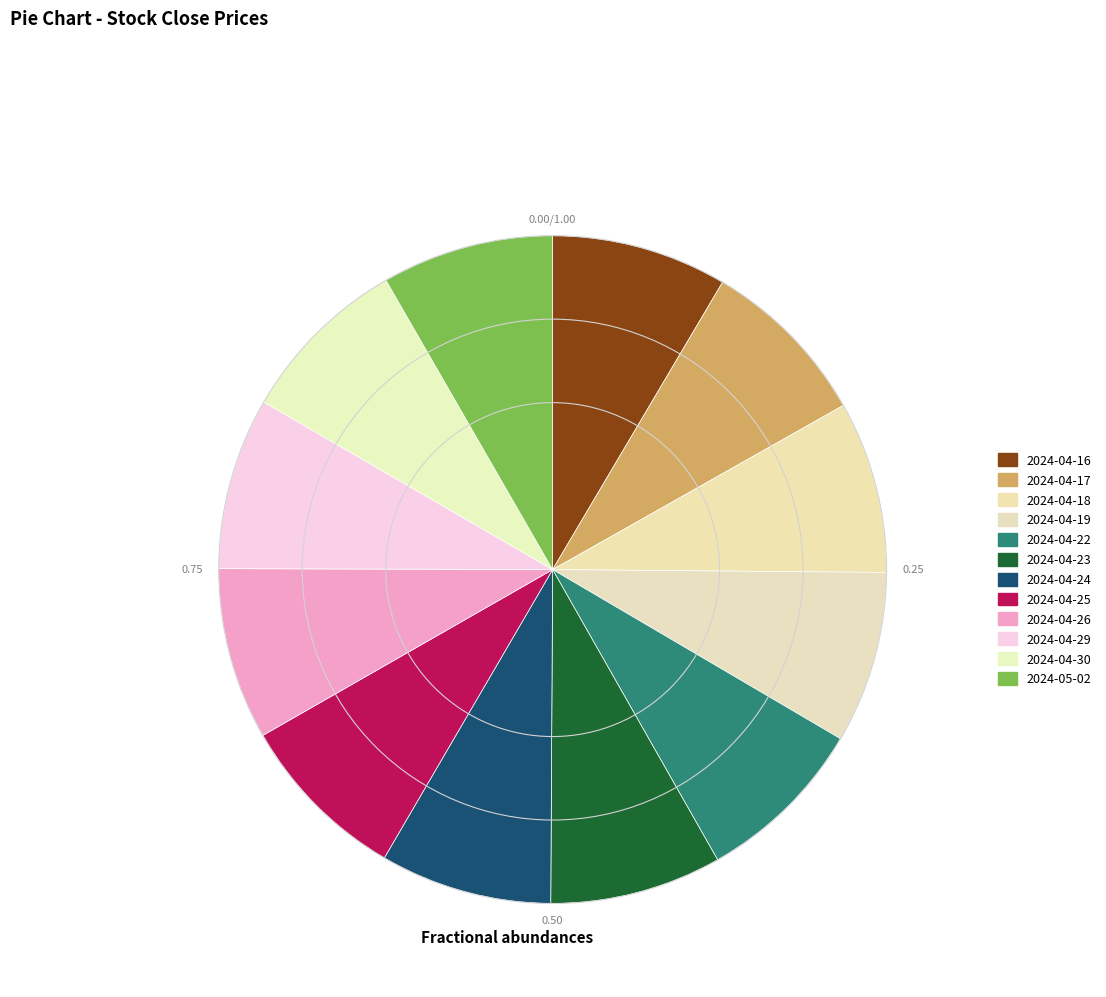

How many slices are in this pie chart?

12